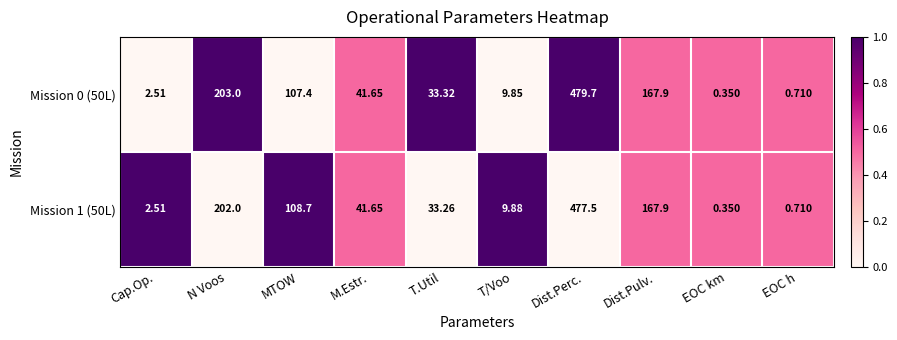

At which label does Mission 1 (50L) first exceed 41?

N Voos